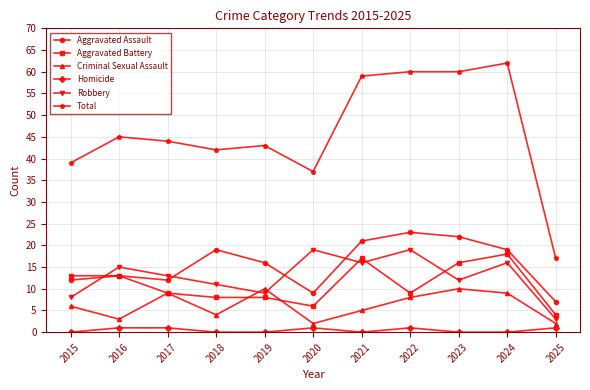

What is the approximate value of Criminal Sexual Assault at 2022?

8